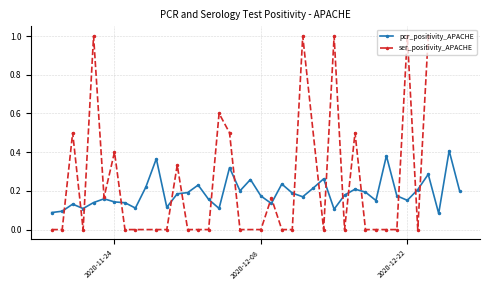

Which series has the largest total across all categories?

ser_positivity_APACHE